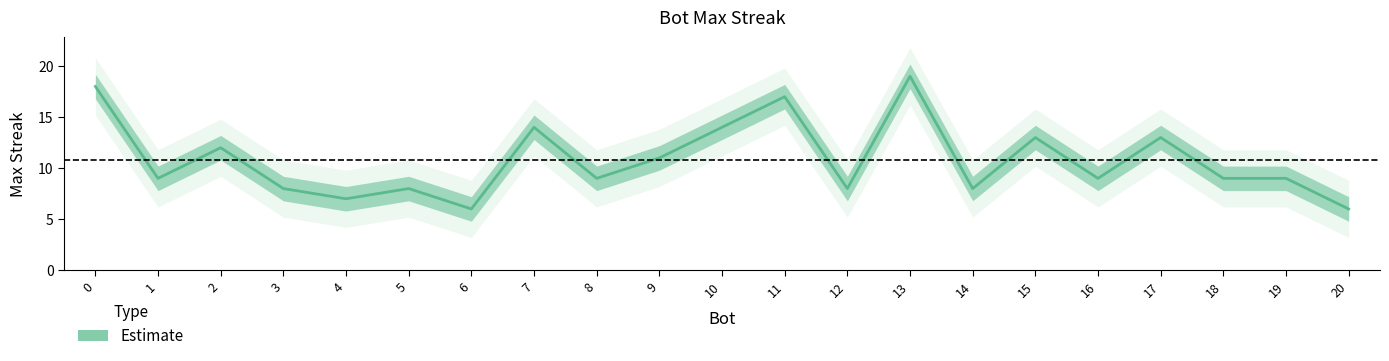

What is the smallest value displayed?

6